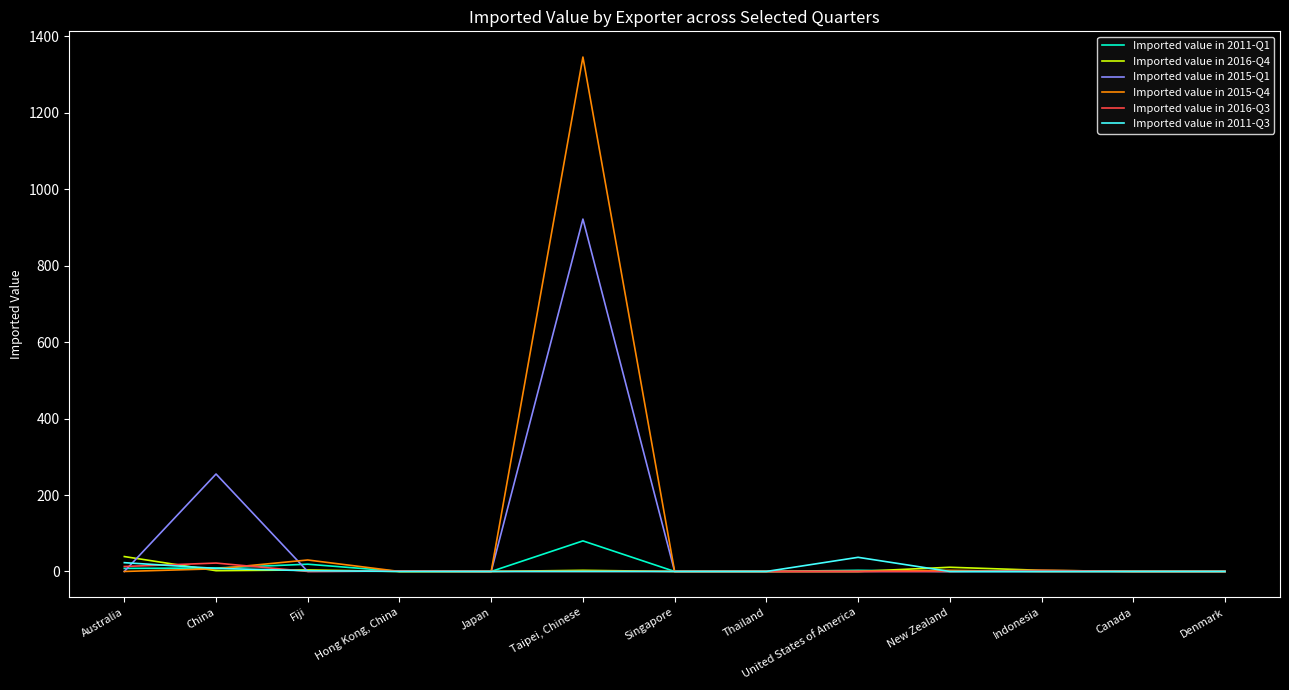

True or false: Imported value in 2011-Q3 has a value of 0 at Denmark.

True